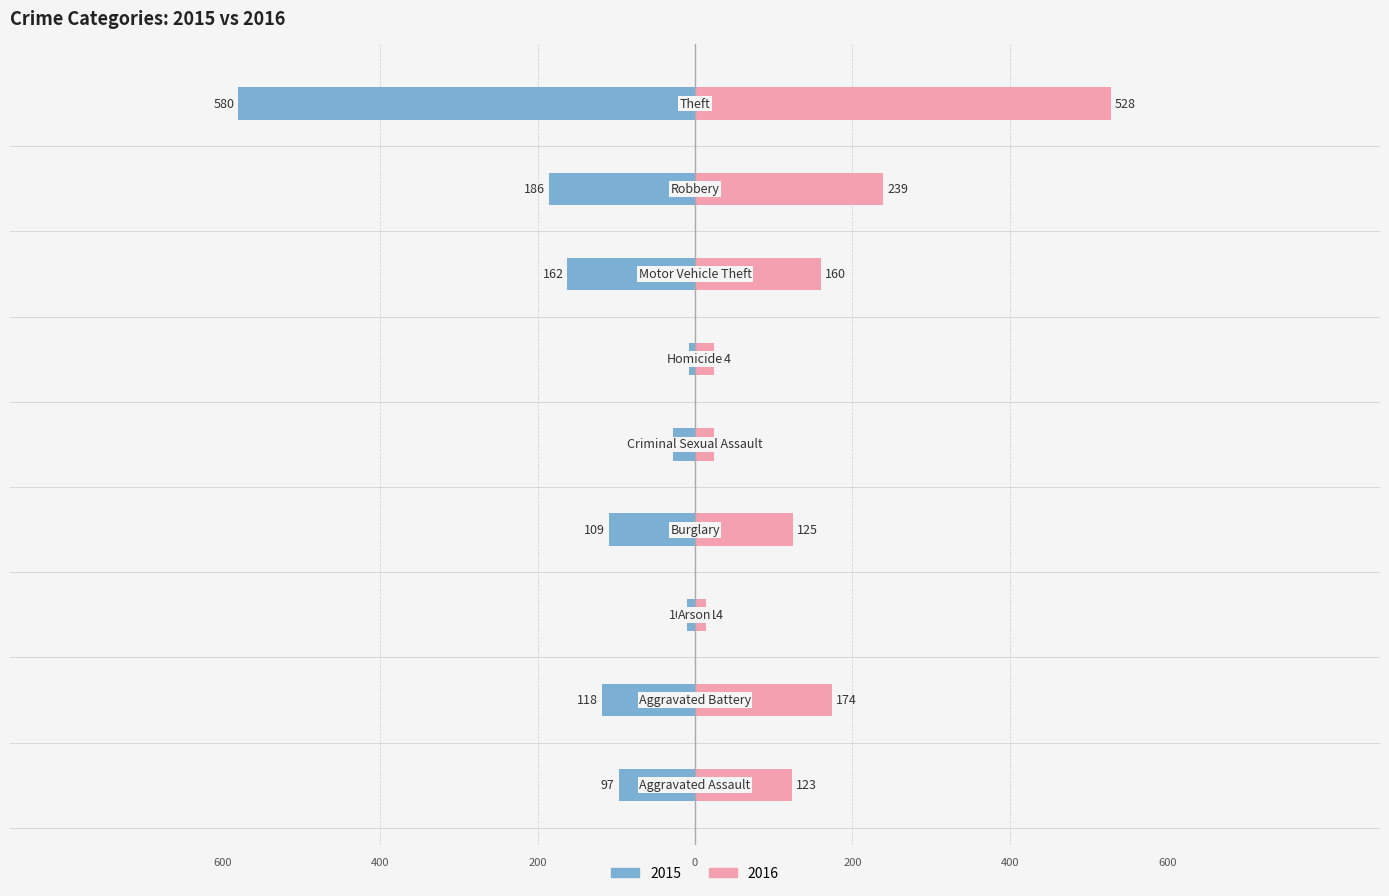

What are all the series names shown in the legend?

2015, 2016